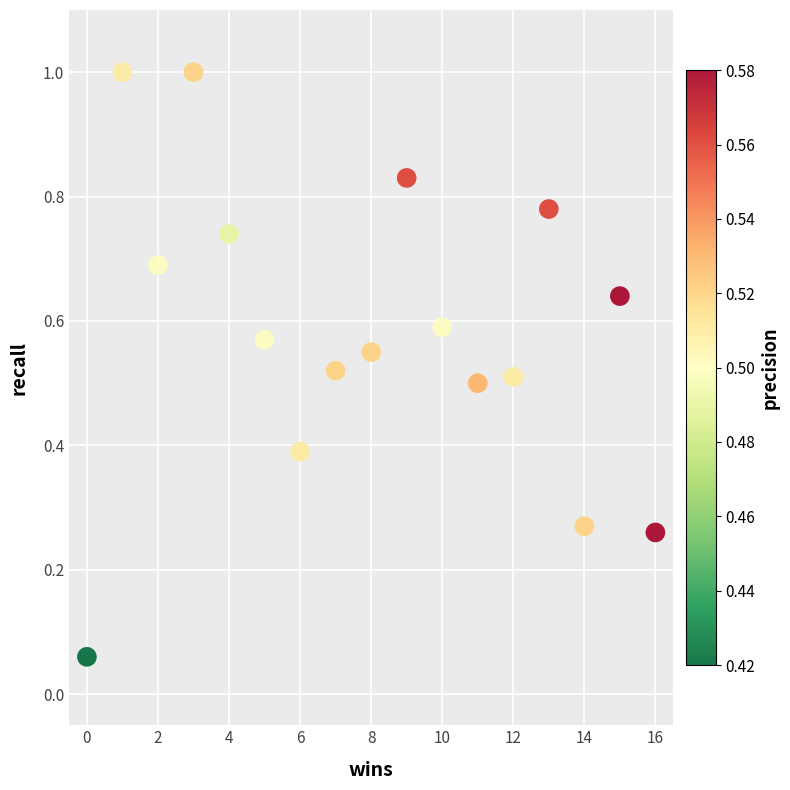

What is the range of Y values (max minus min)?

0.9